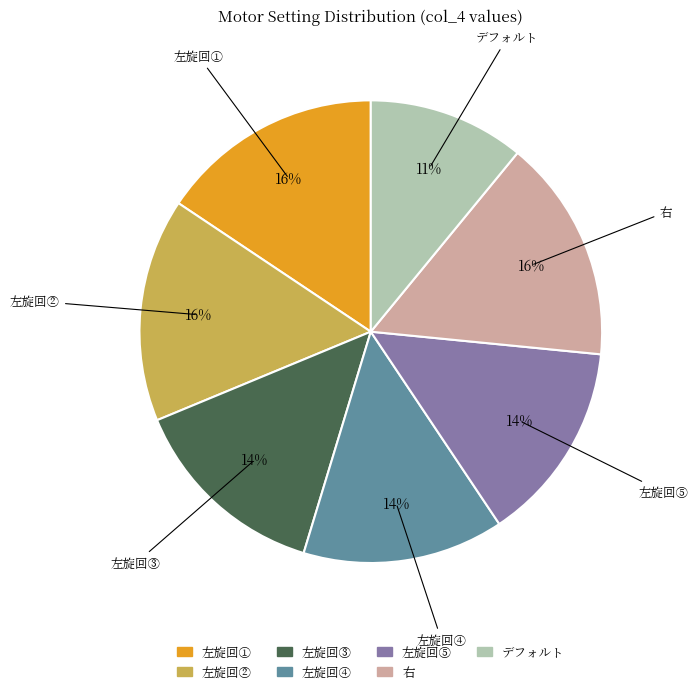

Which category has the biggest portion of the pie?

左旋回①